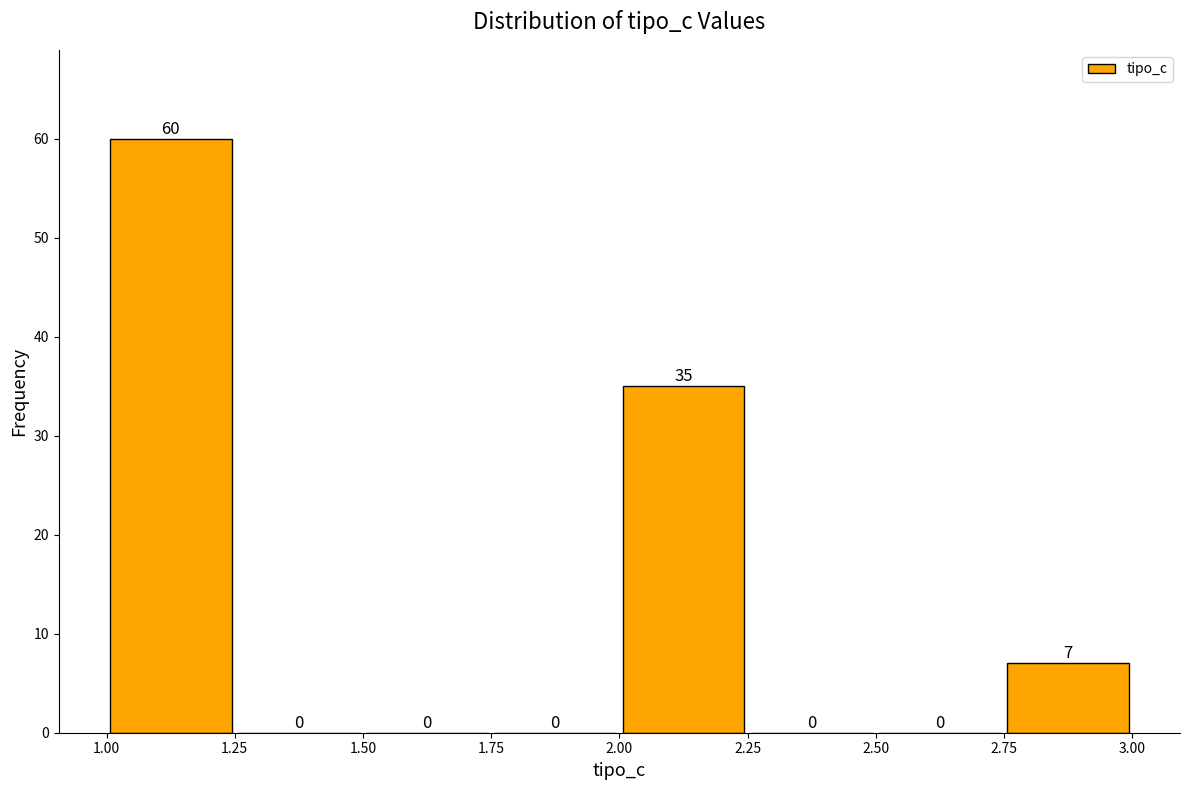

How tall is the bar that spans 2.00 to 2.25 on the x-axis?

35